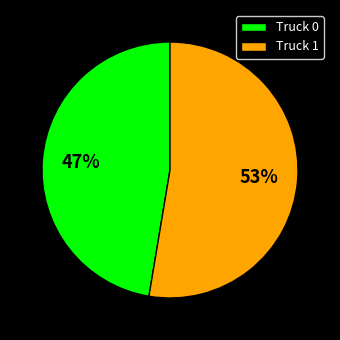

How many segments does this pie chart have?

2